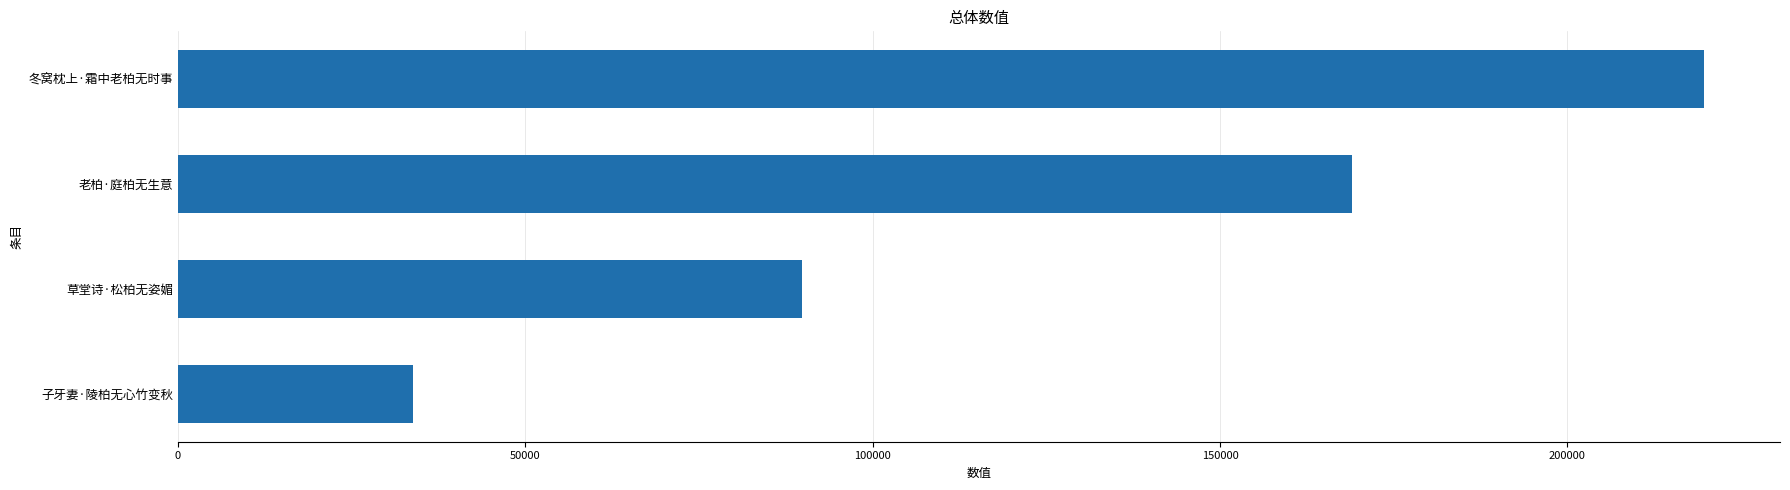

Which label corresponds to the smallest value in the chart?

子牙妻·陵柏无心竹变秋